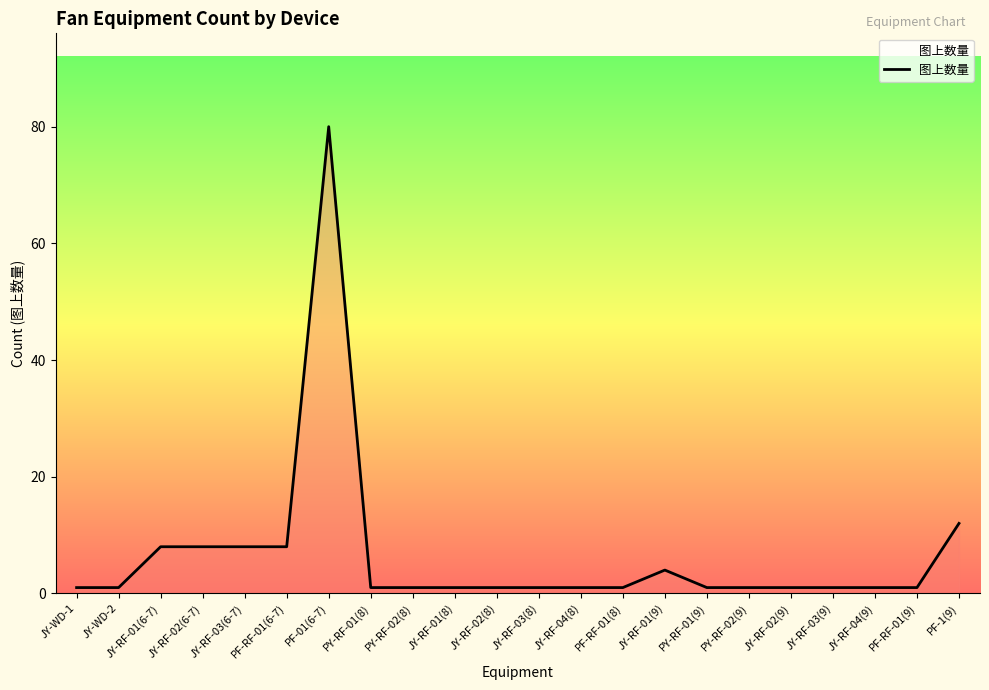

At which category does the chart reach its peak across all series?

PF-01(6-7)